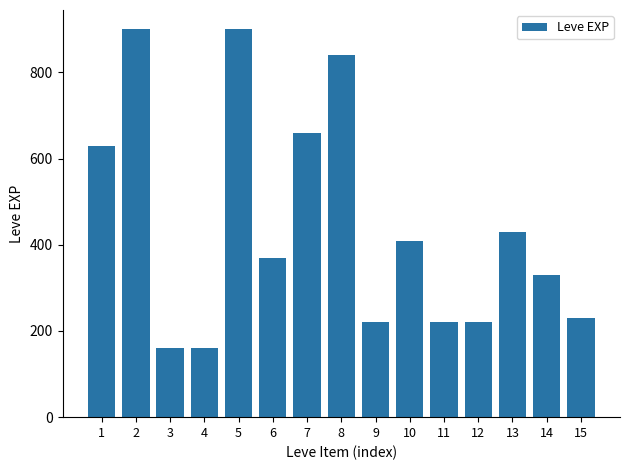

How many categories are shown in the chart?

15